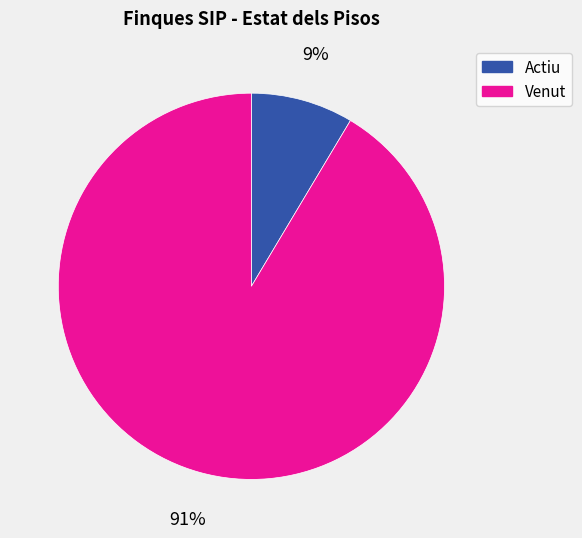

Does any single category account for the majority?

Yes